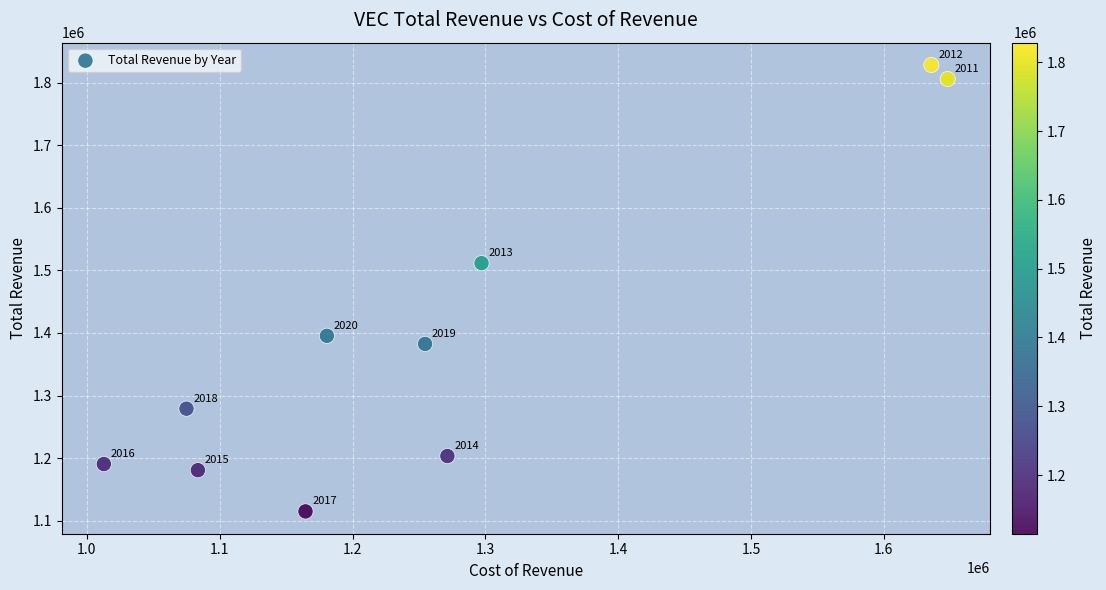

What is the average Y value?

1389230